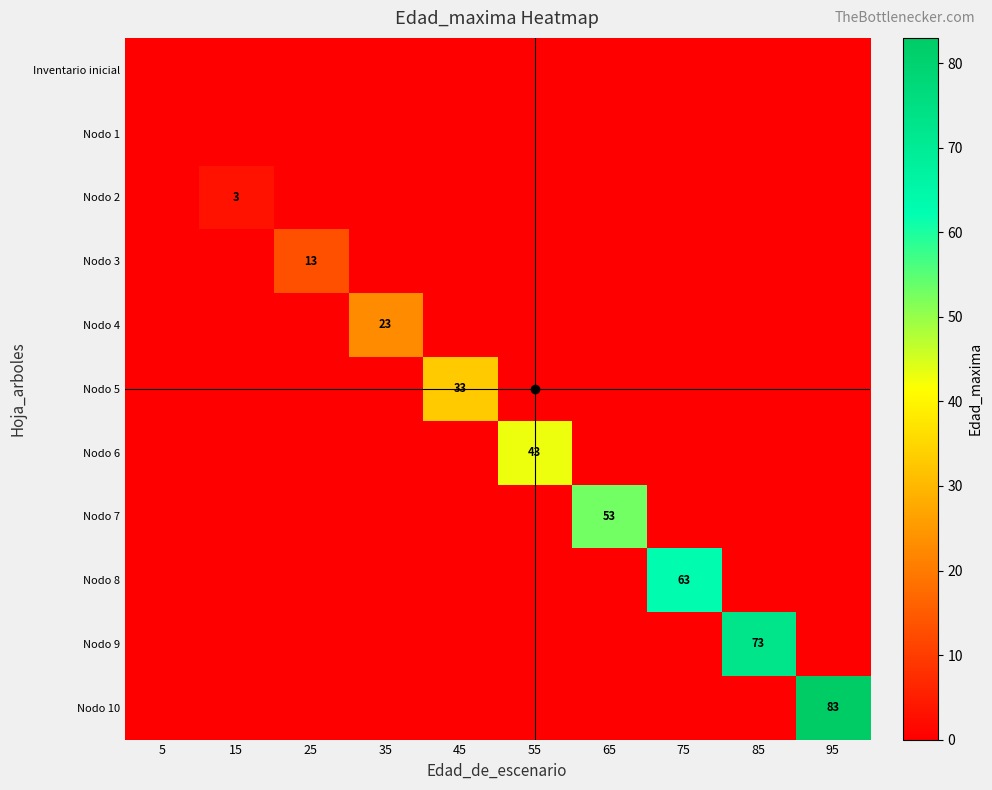

At which label is Nodo 7 closest to 26?

5